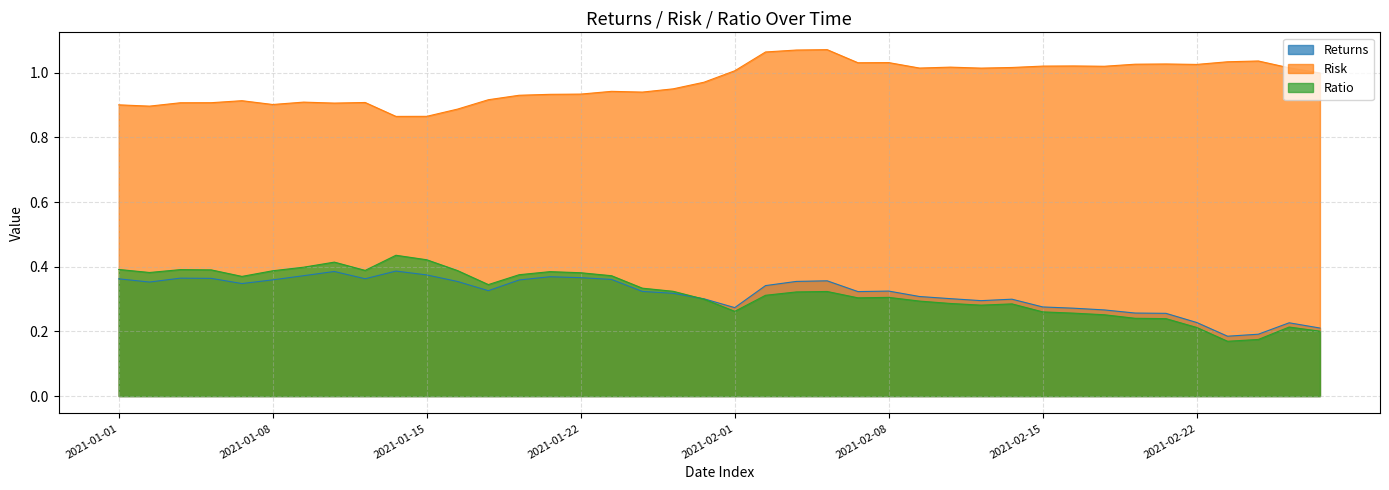

What is the label of the 10th point from the left?

2021-01-14